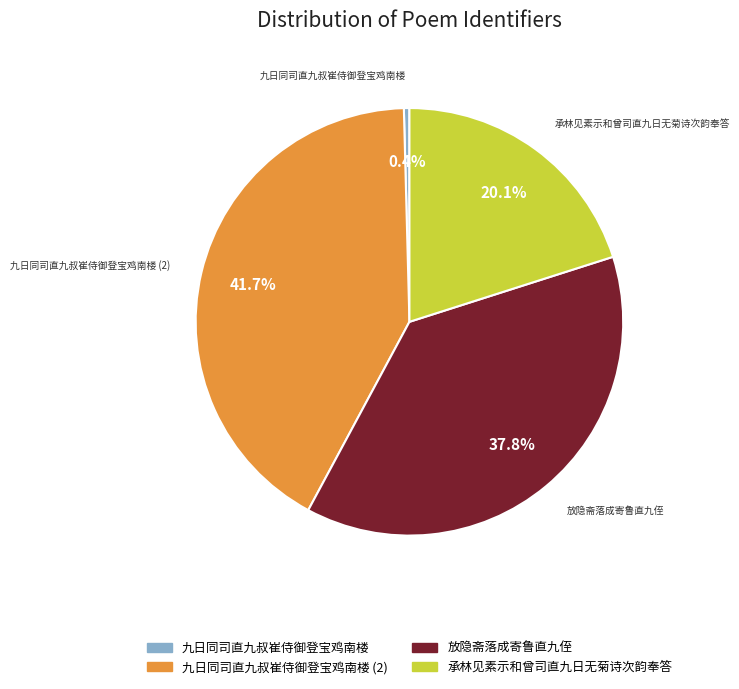

Does any single category account for the majority?

No